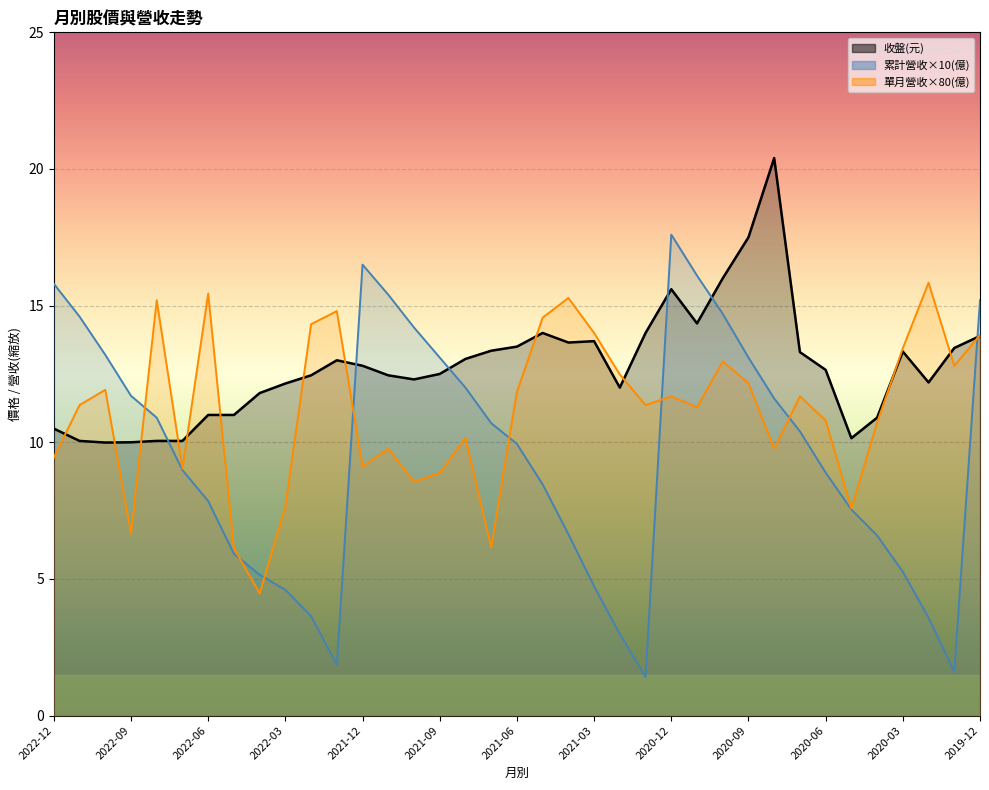

How many lines are shown in the chart?

3